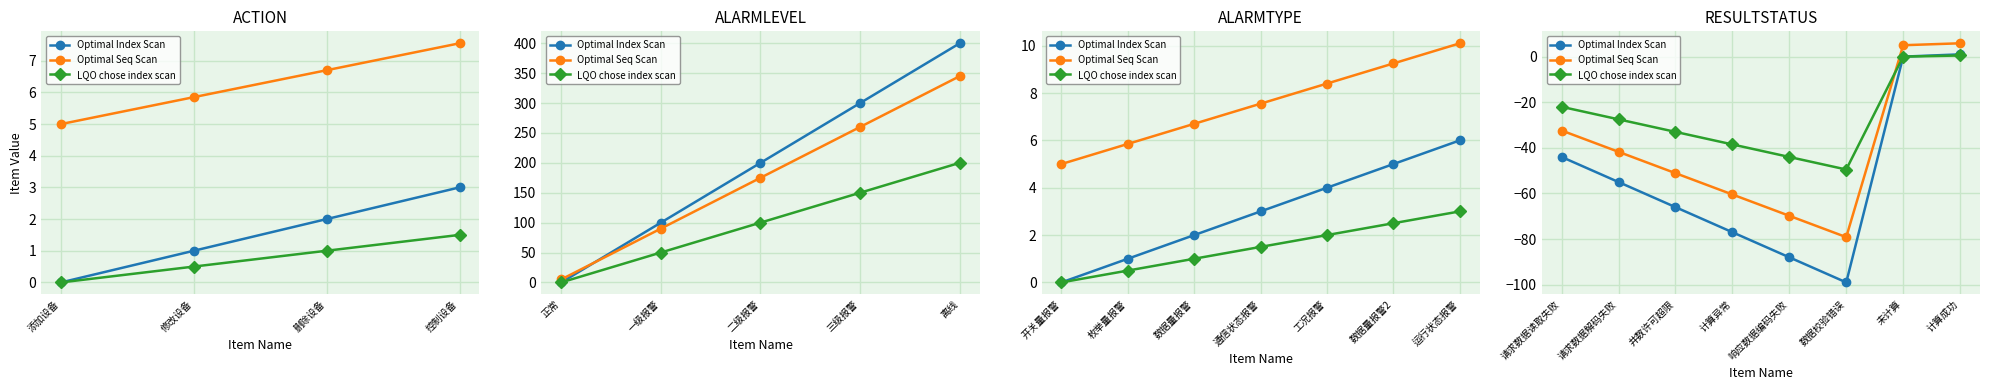

How many values in LQO chose index scan are below zero?

6